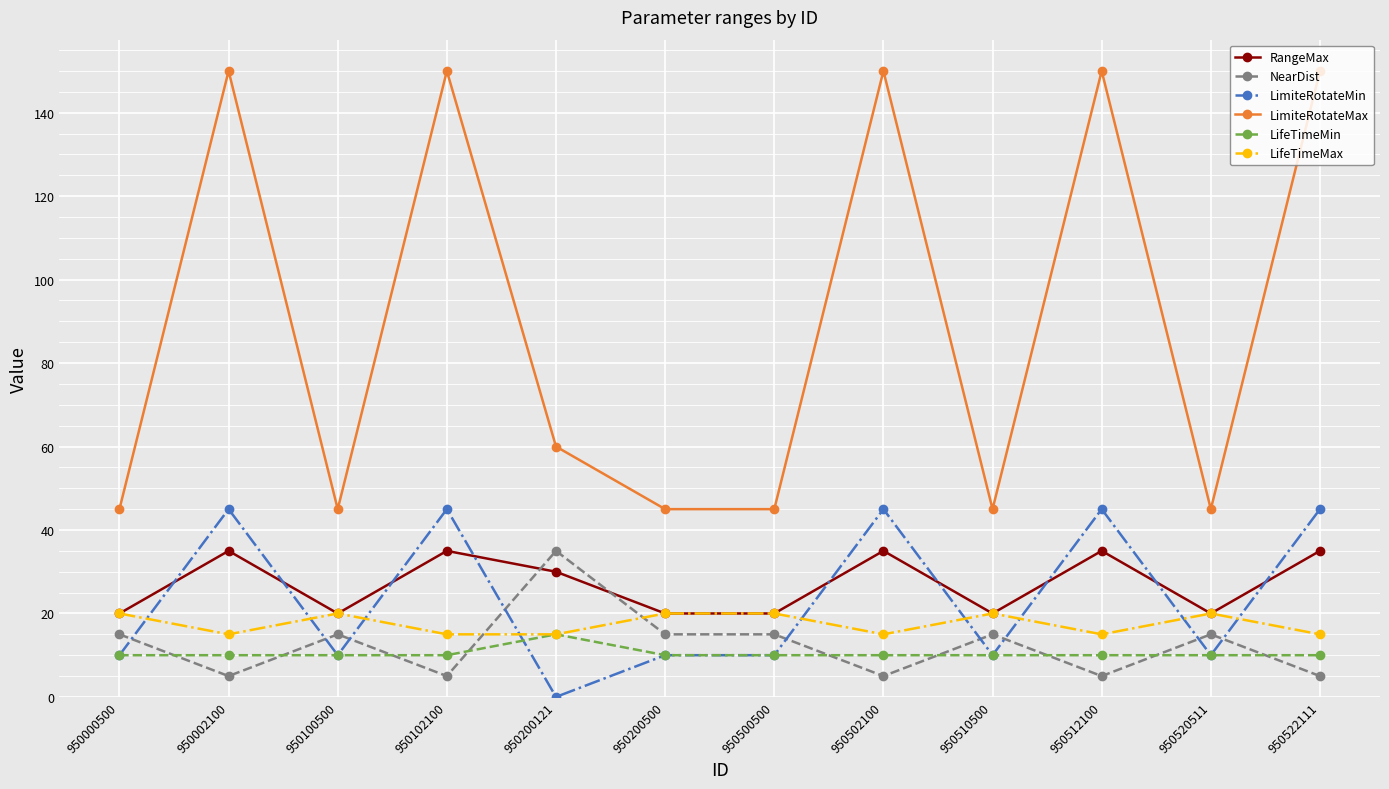

What is the sum of the LimiteRotateMax values at 950100500 and 950510500?

90